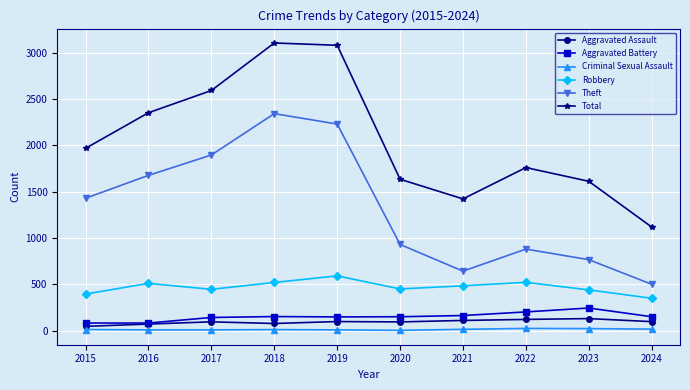

At which label does Theft reach its peak?

2018